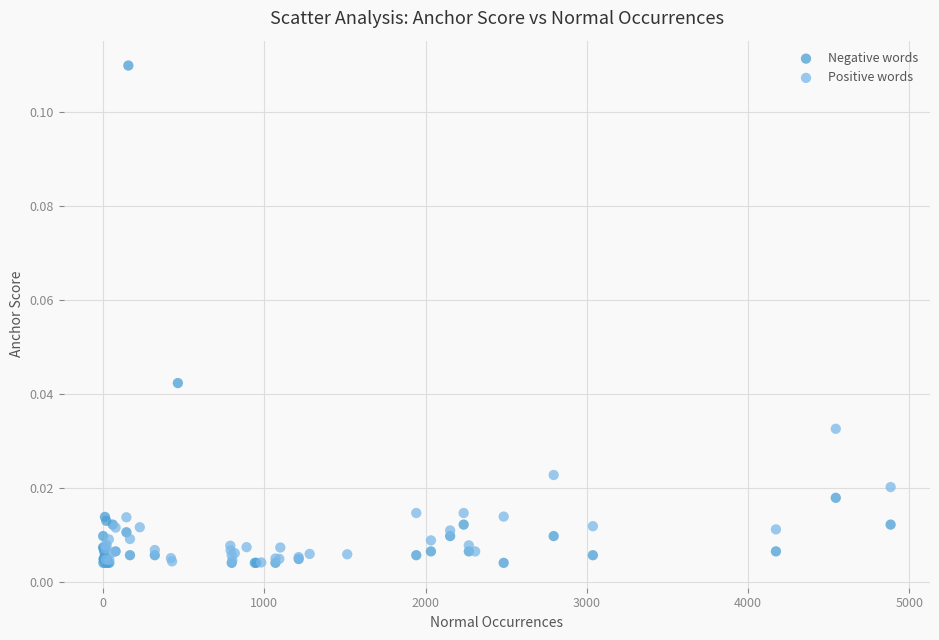

Which series contains the highest Y value?

Negative words